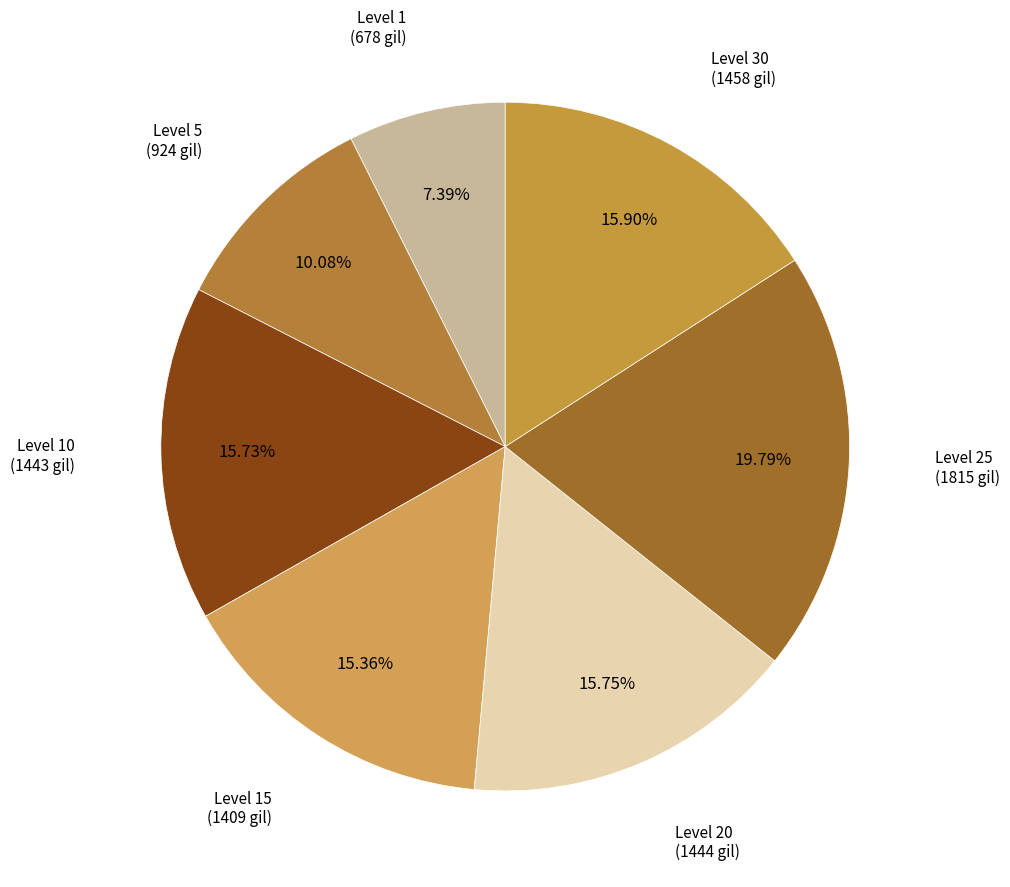

How much of the chart is everything except Level 30?

84.1%